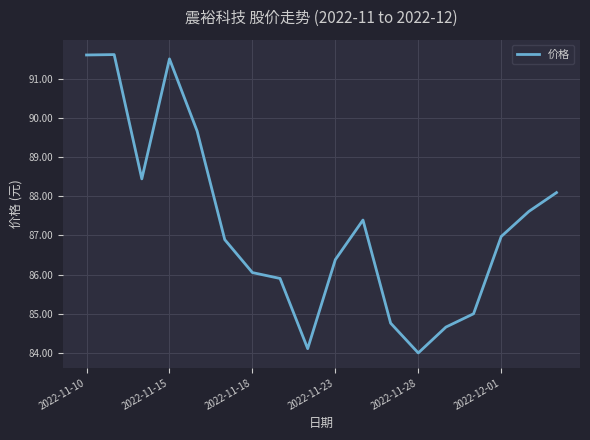

What is the greatest value displayed?

91.6